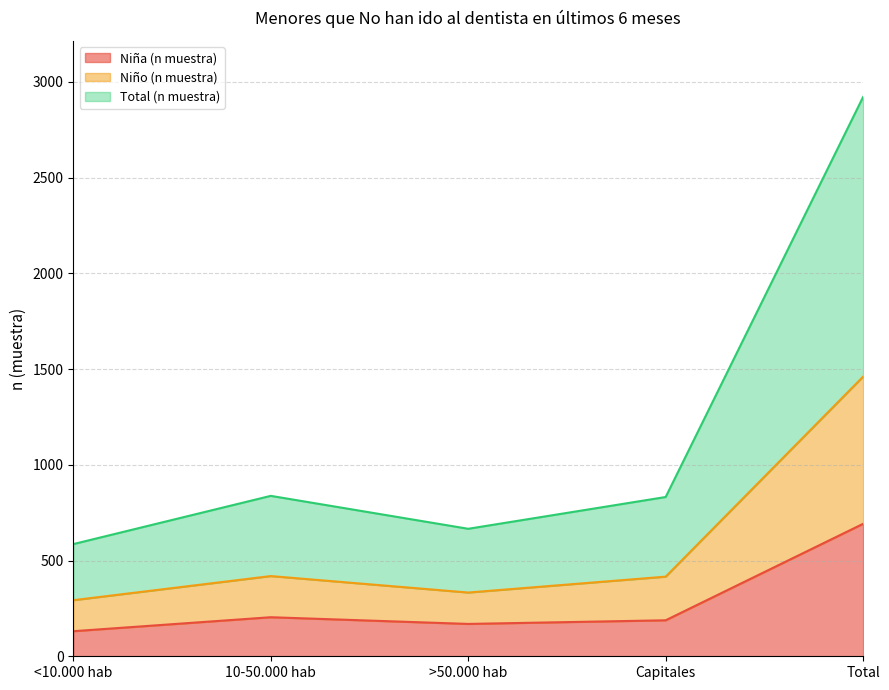

How many values in the Niña (n muestra) series exceed 188?

2